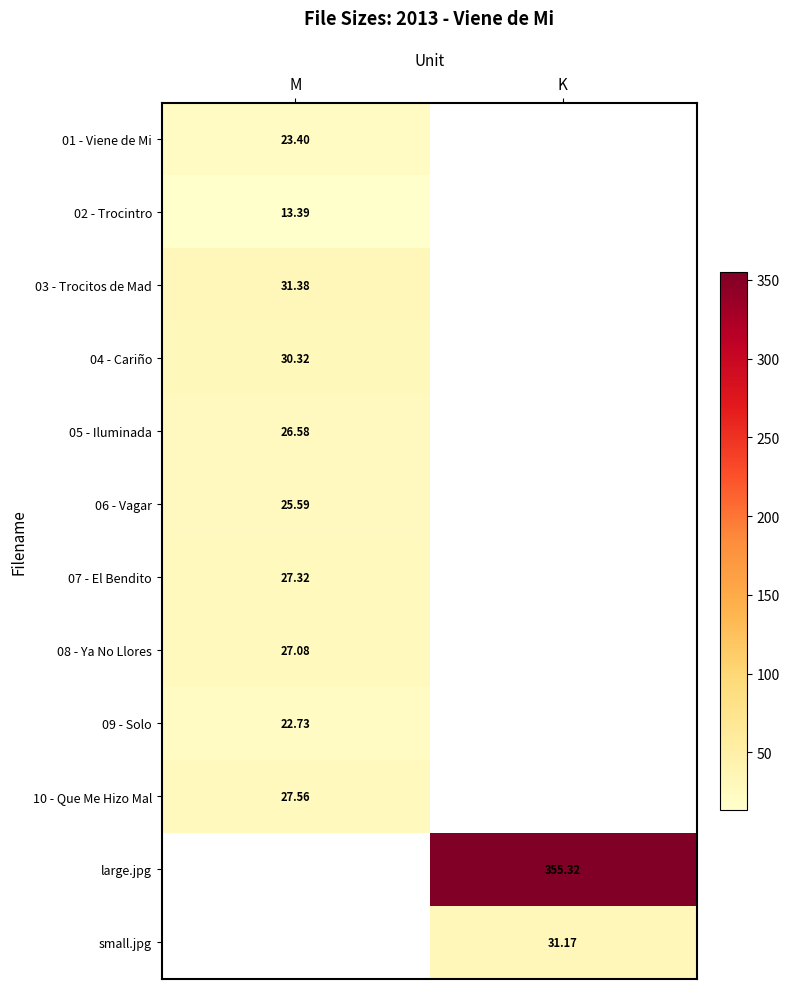

What is the greatest value displayed?

355.3